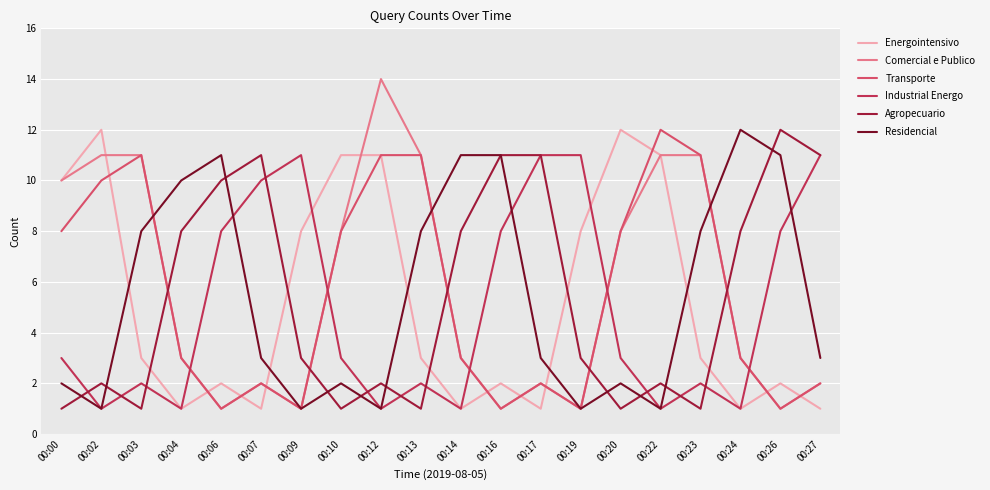

After their last crossing, which series has the higher values: Comercial e Publico or Industrial Energo?

Industrial Energo